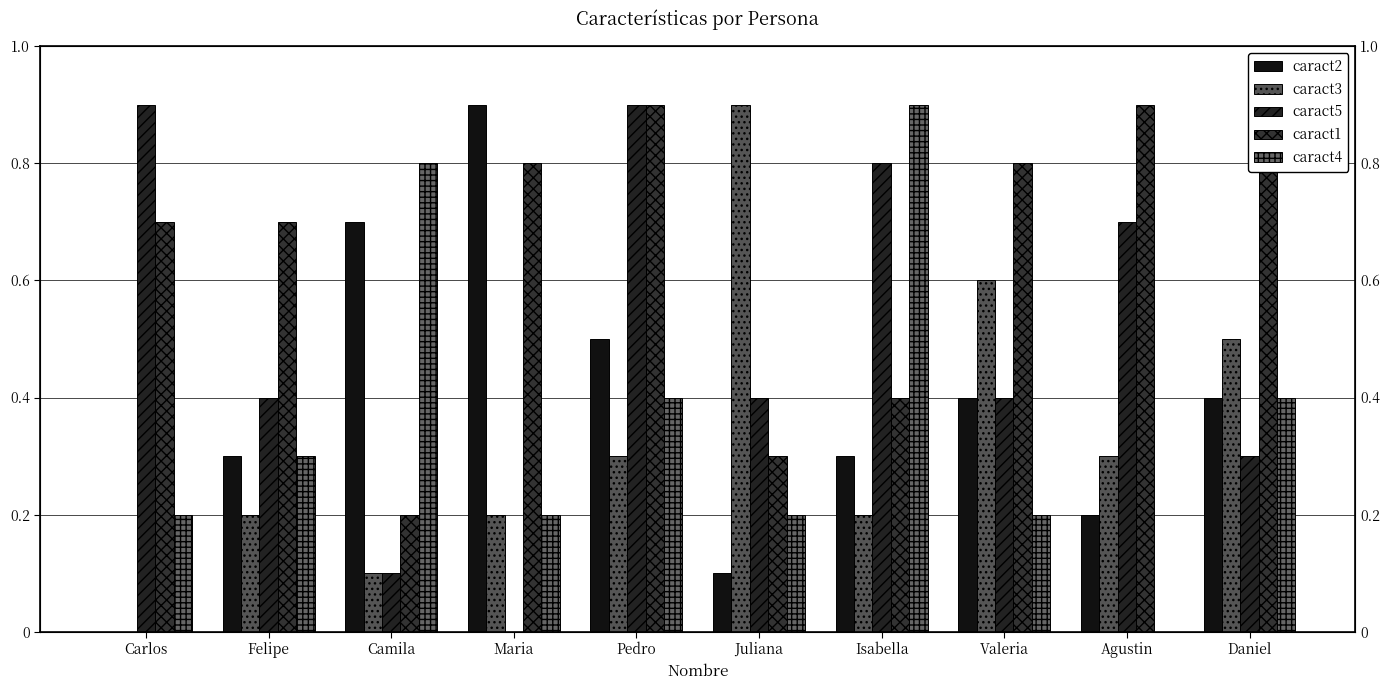

What is the spread (max minus min) of values at Felipe?

0.5